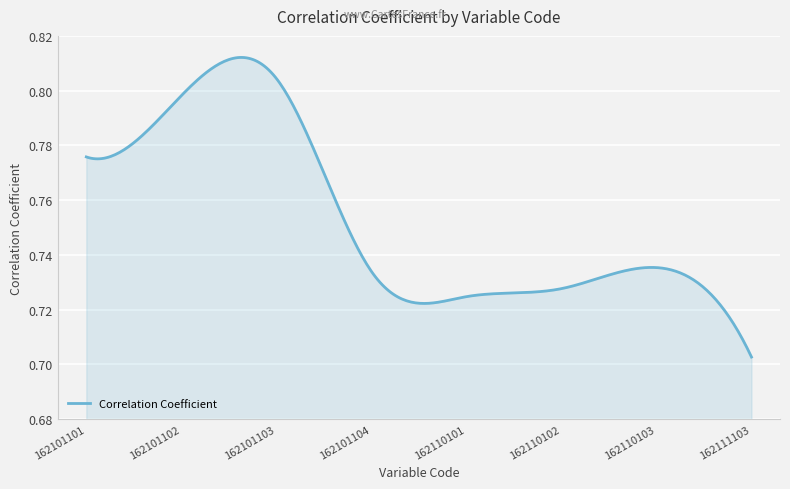

Does the chart display data point markers on the line(s)?

No